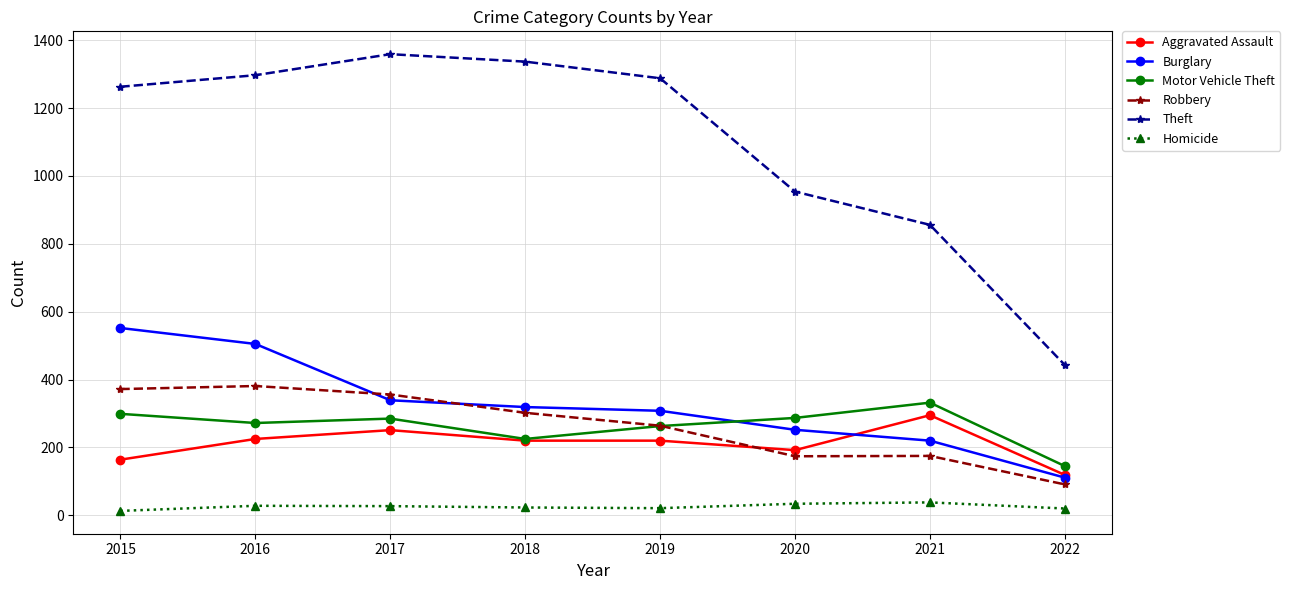

At which label does Motor Vehicle Theft reach its peak?

2021